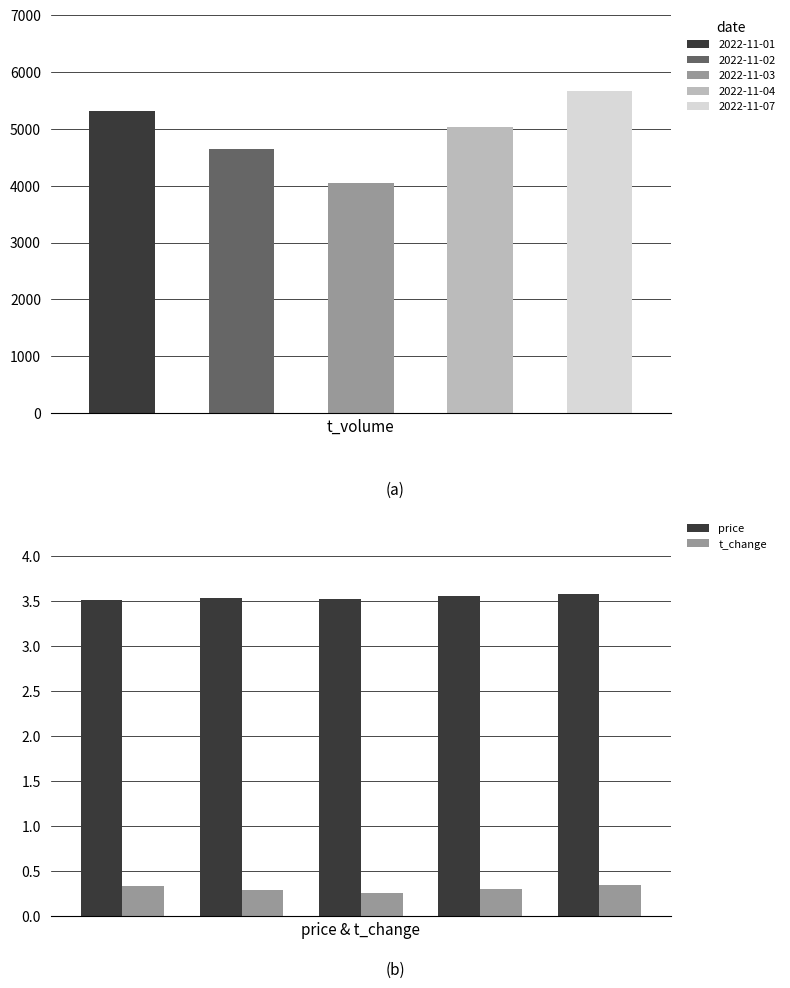

How many groups of bars are there?

5